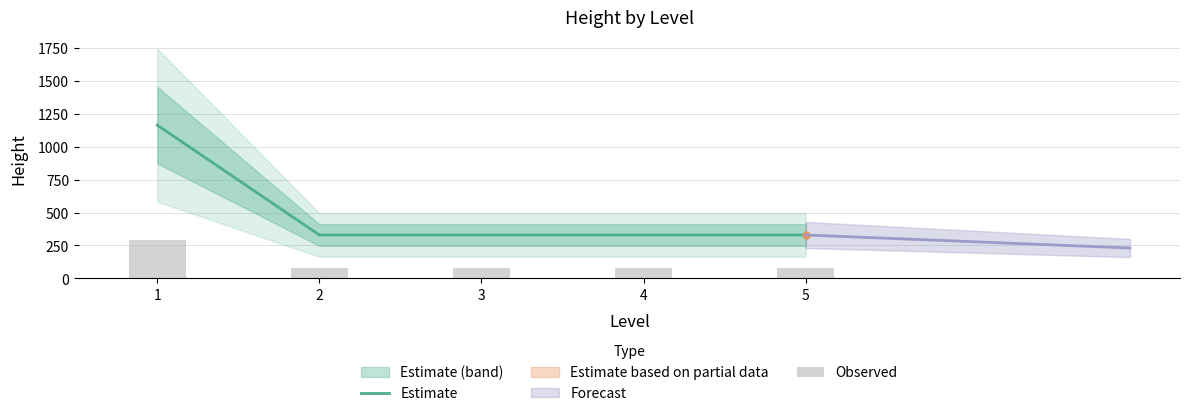

The value of Estimate at 1 is 411.3. True or false?

False